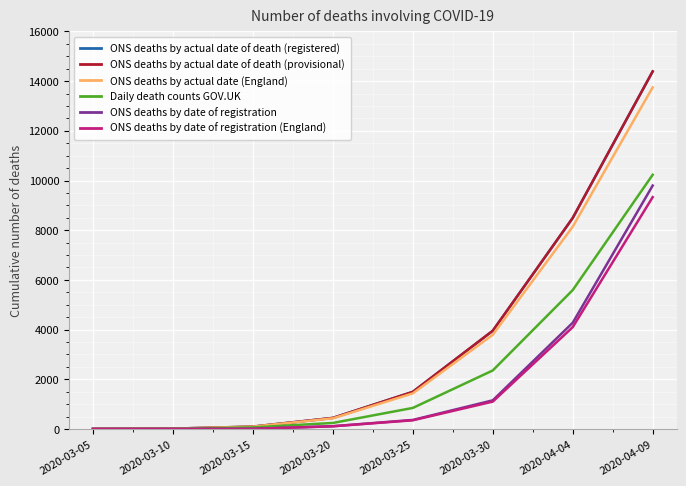

Which series has the widest spread of values?

ONS deaths by actual date of death (provisional)